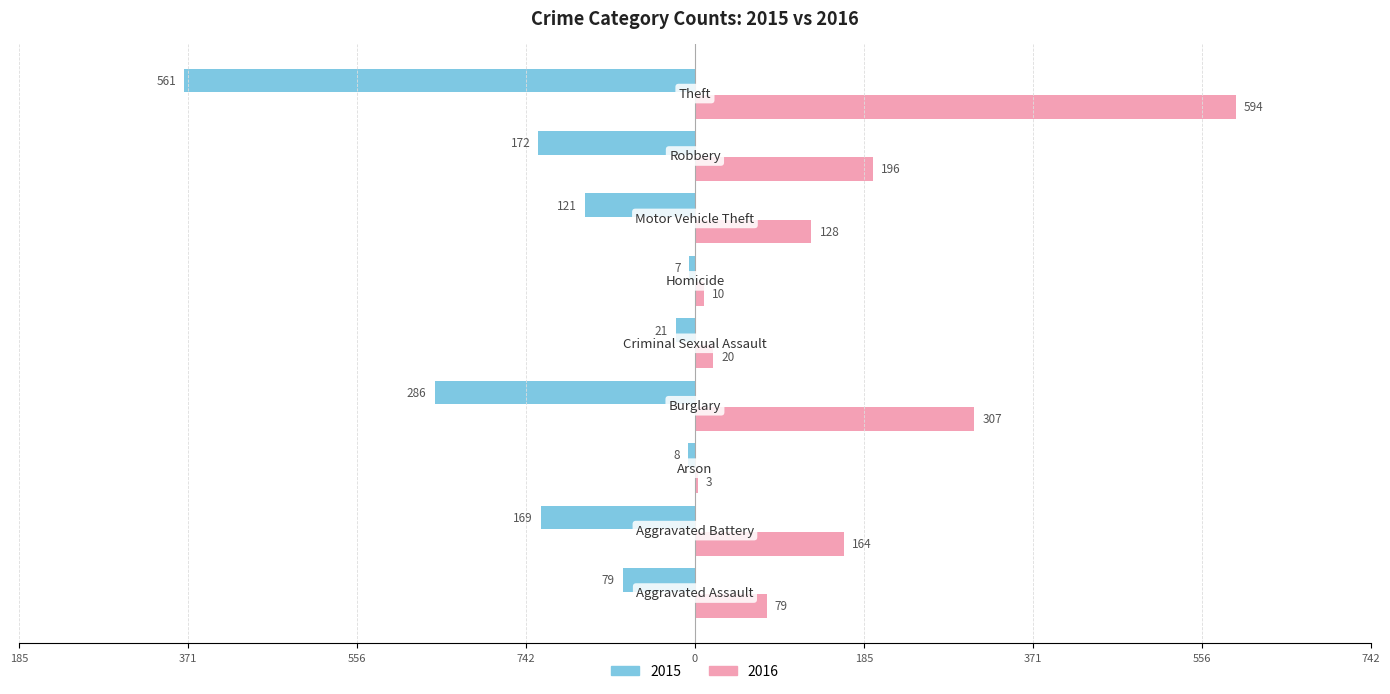

What are all the series names shown in the legend?

2015, 2016